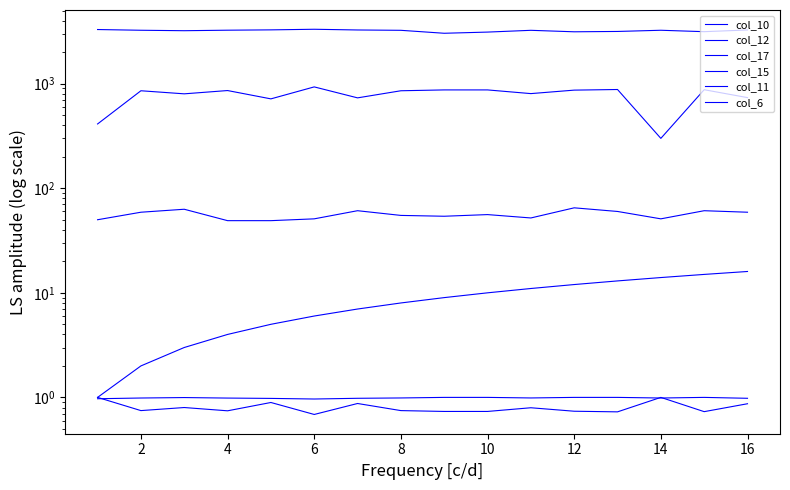

Which series has the largest total across all categories?

col_12